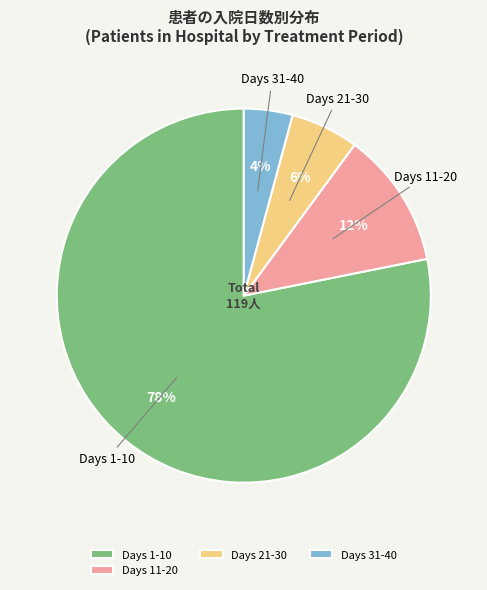

Between Days 1-10 and Days 11-20, which is larger?

Days 1-10